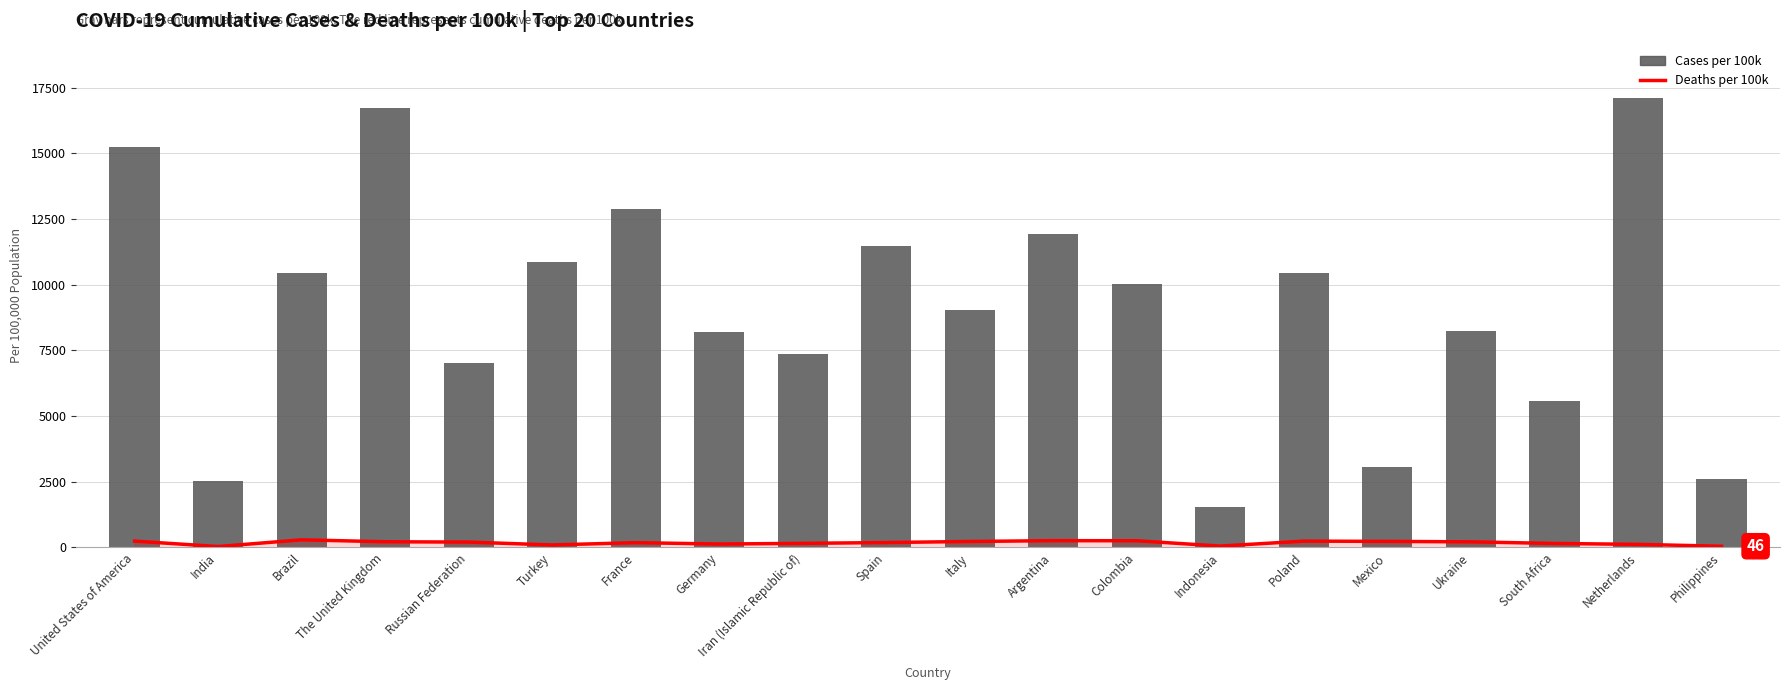

Reading left to right, transcribe all the data shown in this chart.

Deaths per 100k: United States of America=241.5	India=34.6	Brazil=290.5	The United Kingdom=216.9	Russian Federation=204.4	Turkey=95.3	France=182.9	Germany=130.3	Iran (Islamic Republic of)=156.1	Spain=187.3	Italy=227.4	Argentina=258.6	Colombia=254.3	Indonesia=52.7	Poland=241.1	Mexico=231.0	Ukraine=213.2	South Africa=152.3	Netherlands=117.6	Philippines=46.2
Cases per 100k: United States of America=15231.1	India=2517.9	Brazil=10446.5	The United Kingdom=16736.0	Russian Federation=7018.1	Turkey=10874.1	France=12888.3	Germany=8187.9	Iran (Islamic Republic of)=7347.0	Spain=11455.5	Italy=9035.9	Argentina=11918.0	Colombia=10033.4	Indonesia=1557.7	Poland=10454.8	Mexico=3050.1	Ukraine=8256.1	South Africa=5577.7	Netherlands=17119.0	Philippines=2589.5